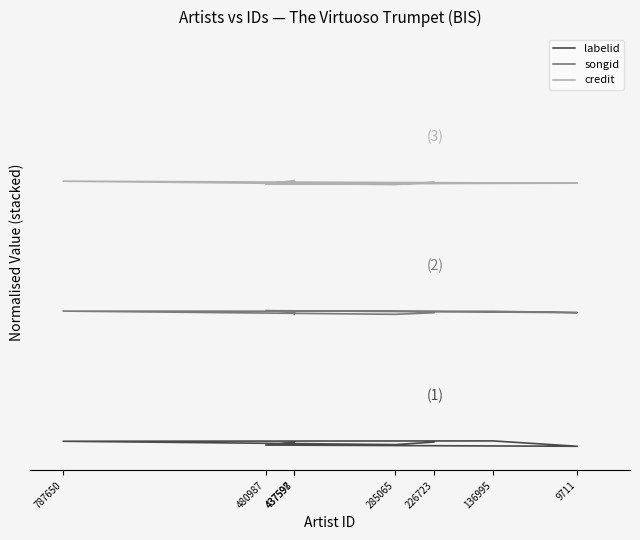

Does the chart have visible grid lines?

No